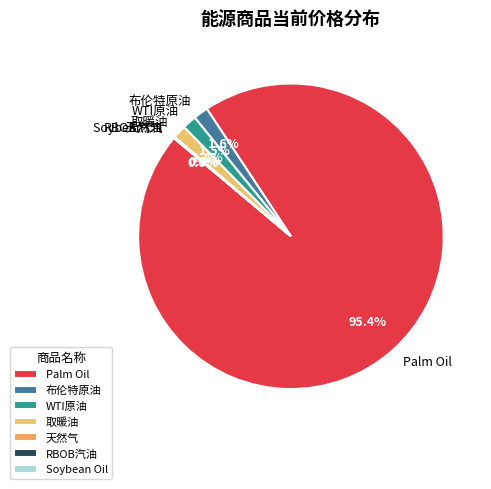

Is there a majority slice in this chart?

Yes